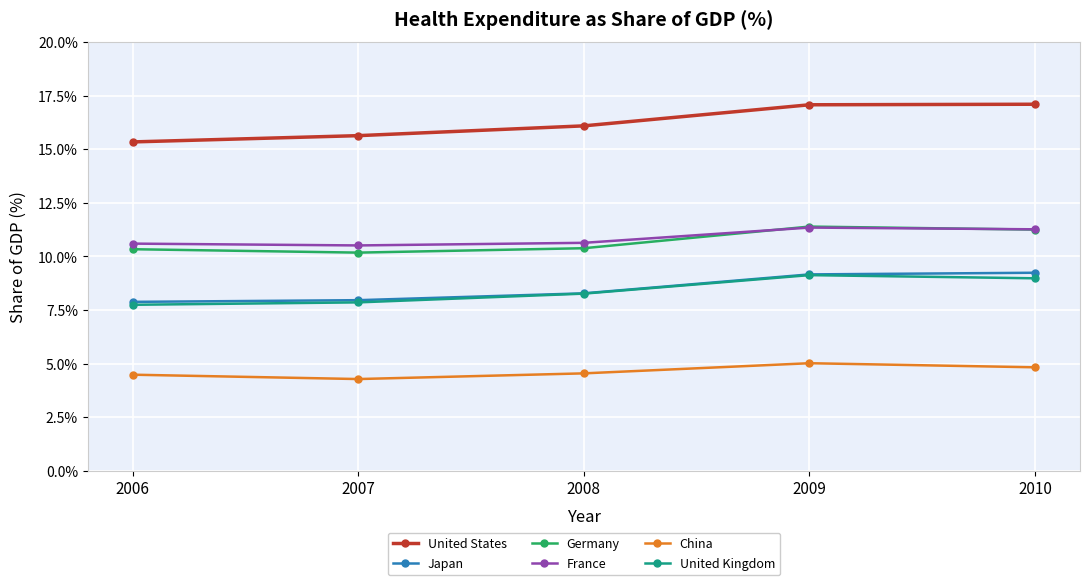

True or false: United States has a value of 17.1 at 2009.

True